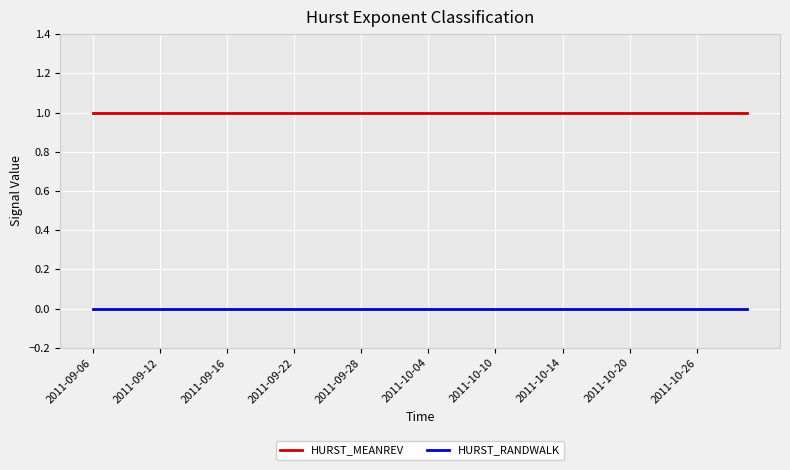

Which series has the largest total across all categories?

HURST_MEANREV